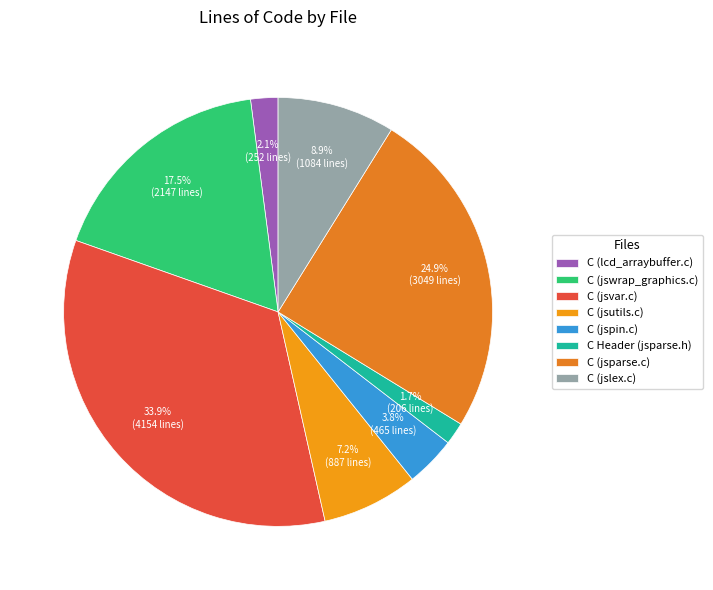

The C (jsparse.c) slice represents 10% of the pie. True or false?

False